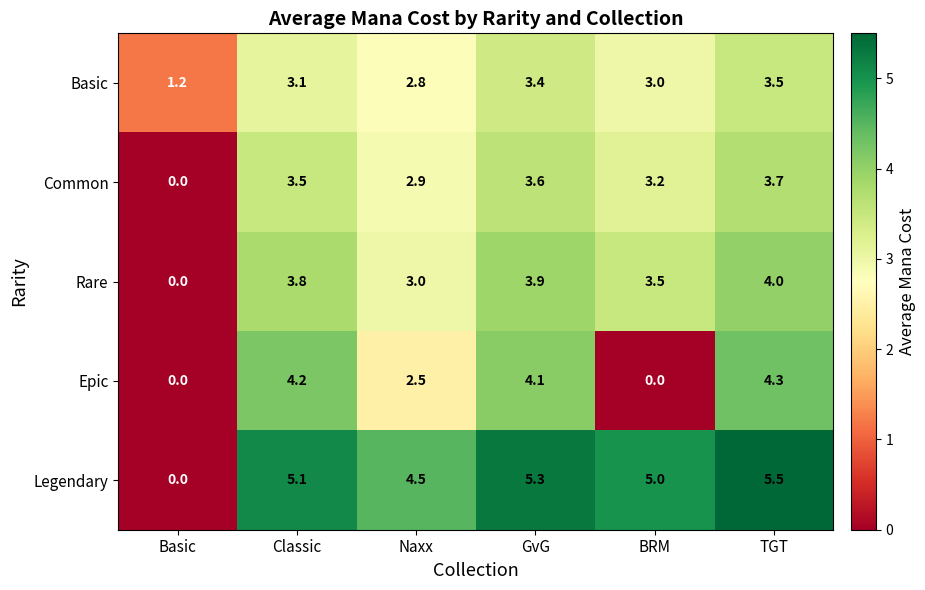

What value does the Basic series have at BRM?

3.0